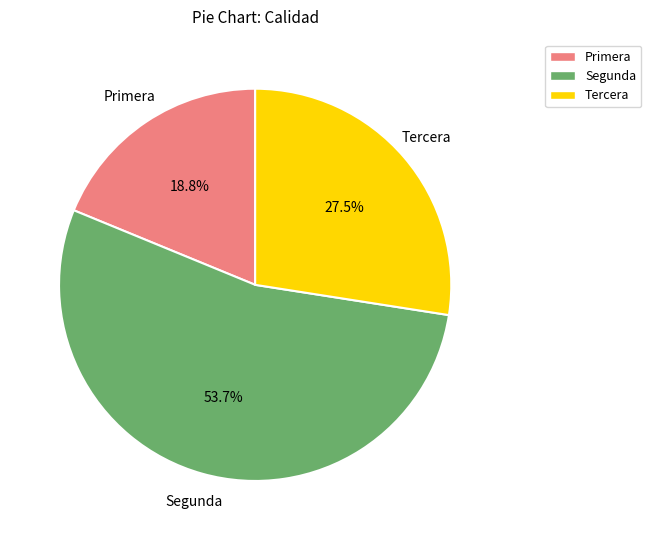

Does Primera account for over 50% of the chart?

No